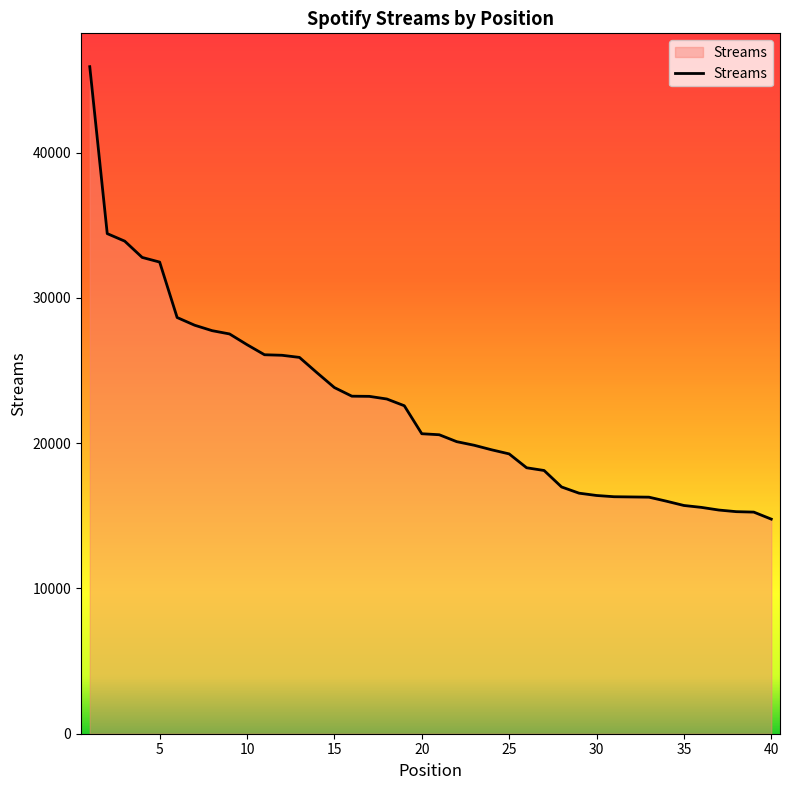

What is the difference between the maximum and minimum values?

31139